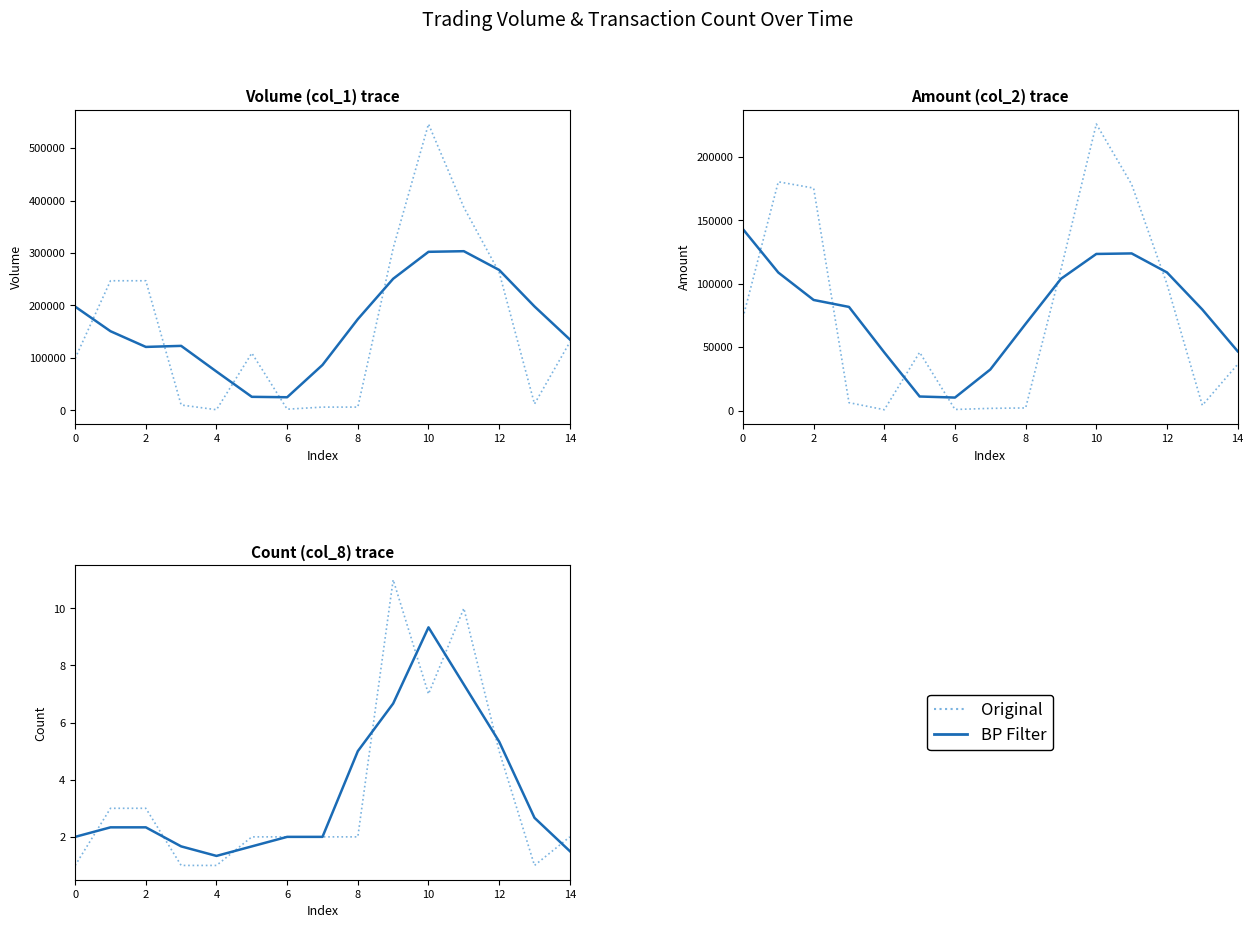

What is the difference between the second highest and second lowest values in the Original series?

9.0